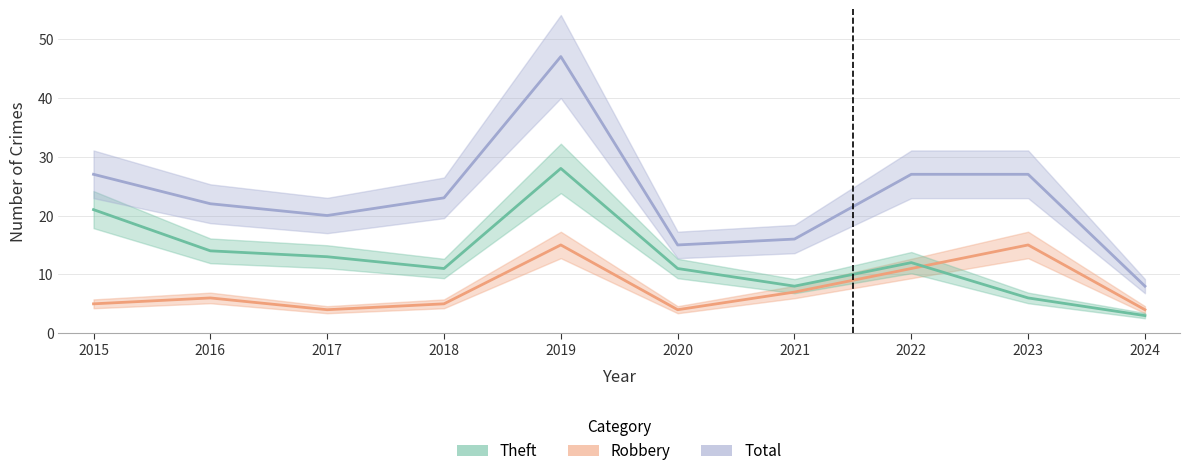

True or false: Total has a value of 27 at 2015.

True